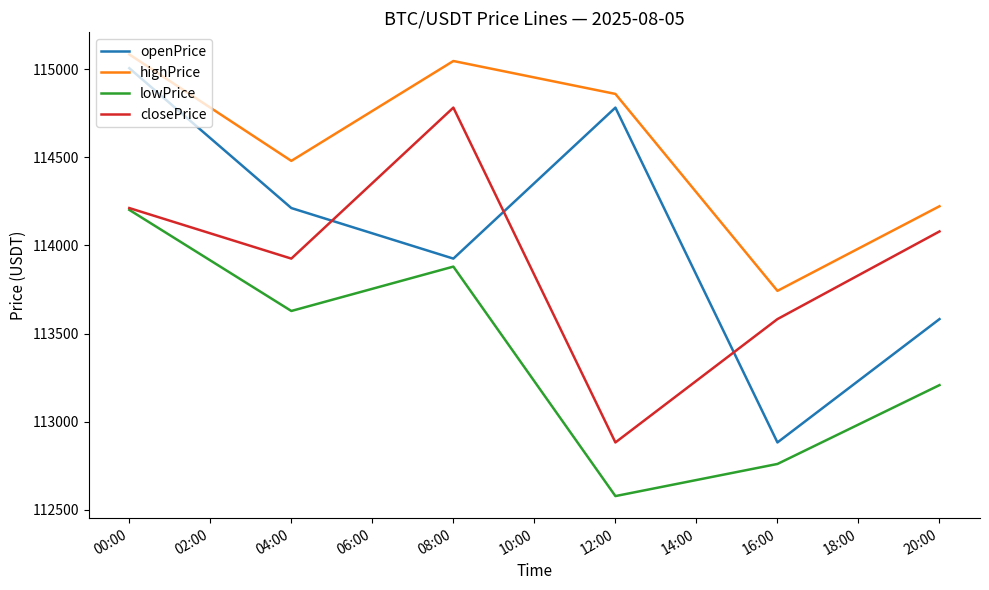

The closePrice series shows 114782.3 at 08:00. True or false?

True